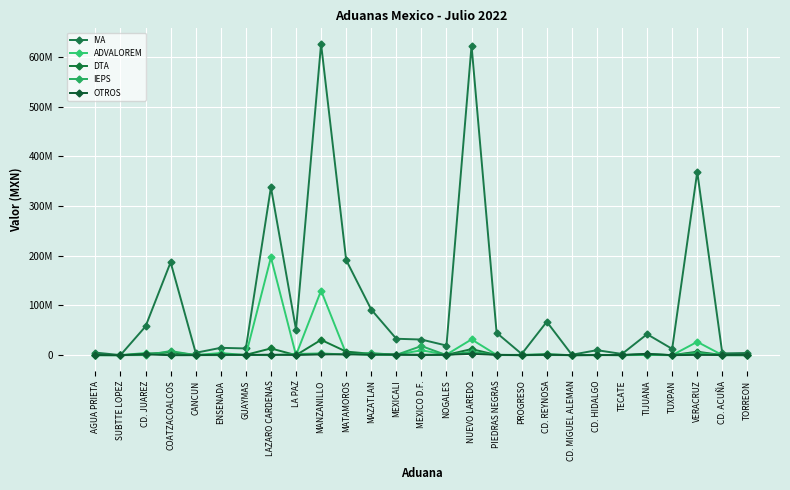

The value of IVA at PIEDRAS NEGRAS is 44977611. True or false?

True